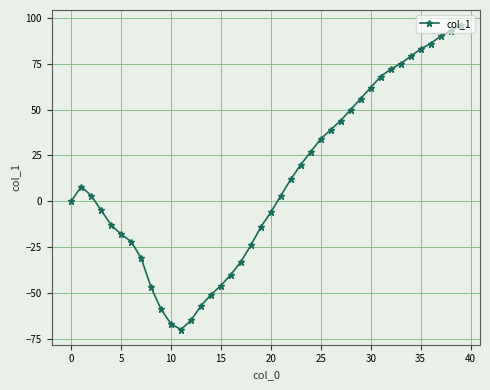

True or false: there are more than 0 points higher than both neighbors.

True